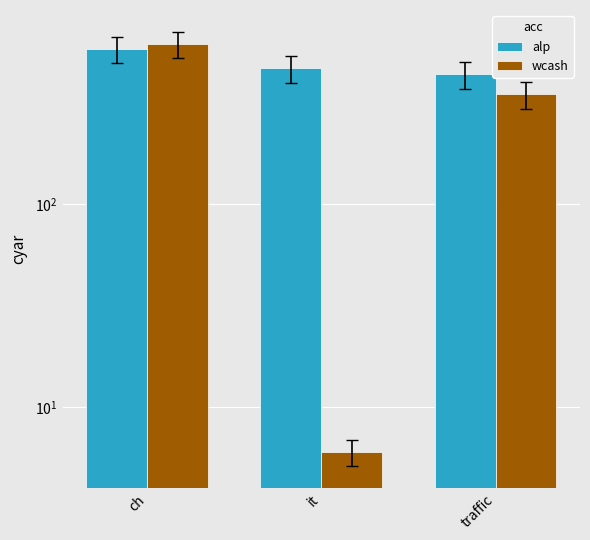

The wcash series shows 619 at ch. True or false?

True